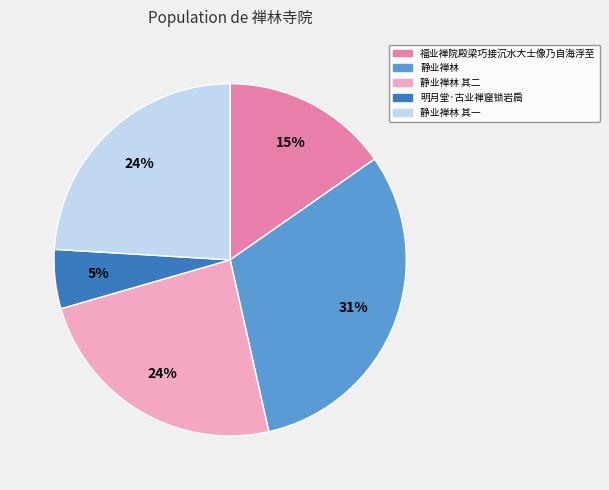

To the nearest percent, what is the difference between the largest and smallest slice percentages?

26%